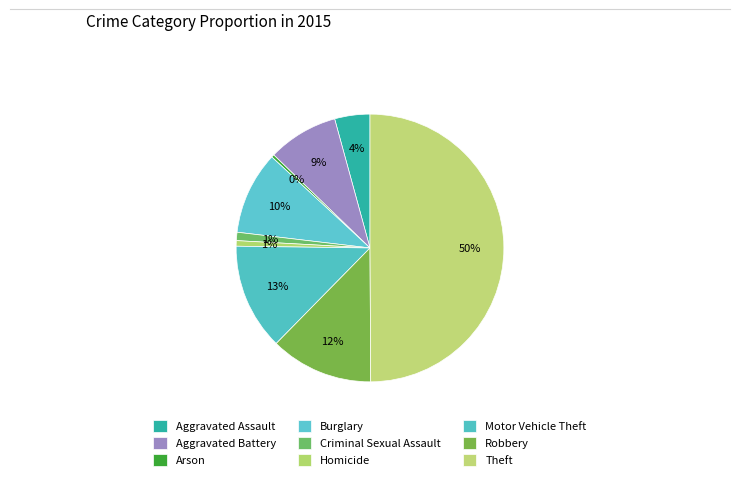

What percentage do Aggravated Assault and Criminal Sexual Assault together represent?

5.3%